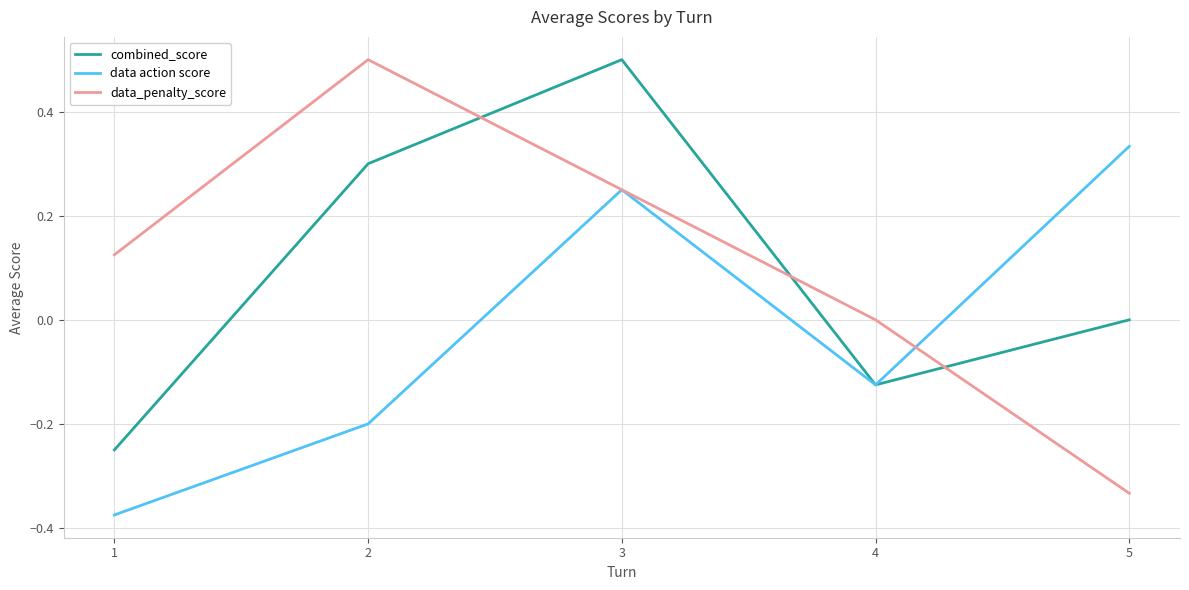

What is the difference between the maximum and minimum values in the data action score series?

0.7